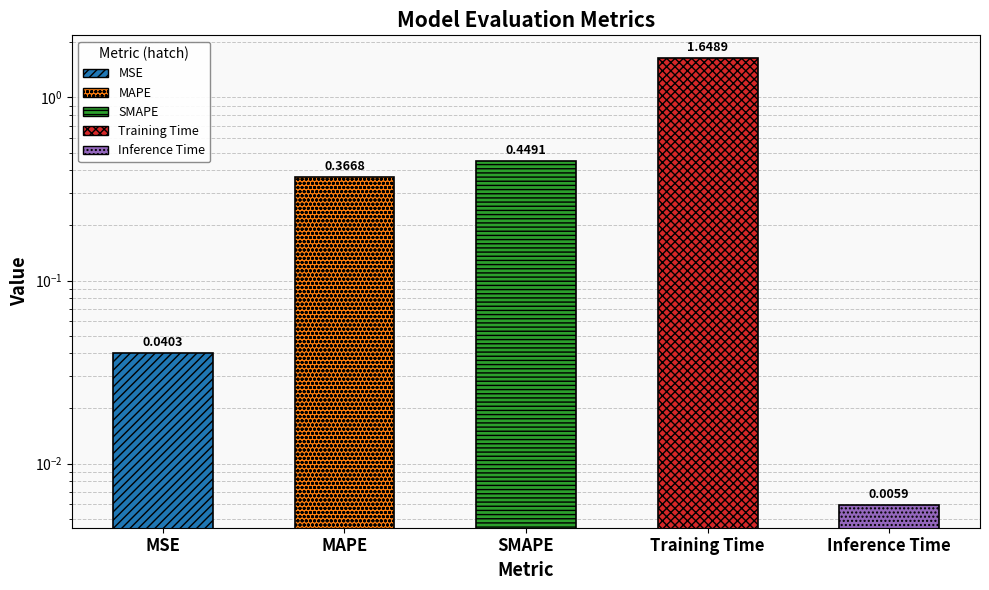

What position from the left is SMAPE?

3